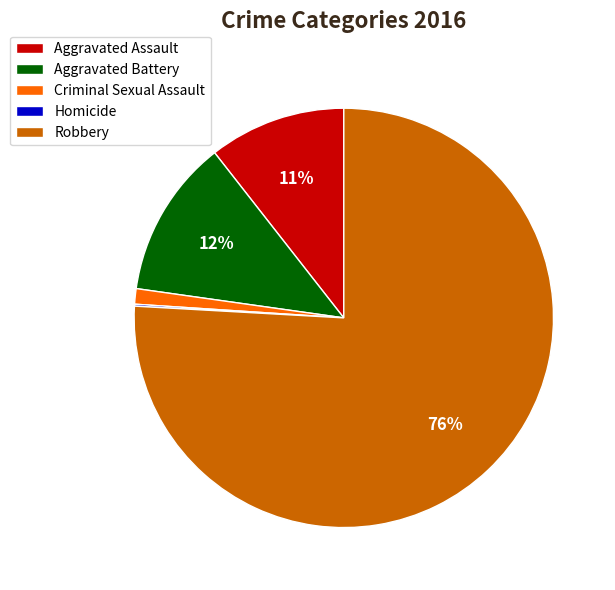

The Aggravated Battery slice represents 12% of the pie. True or false?

True